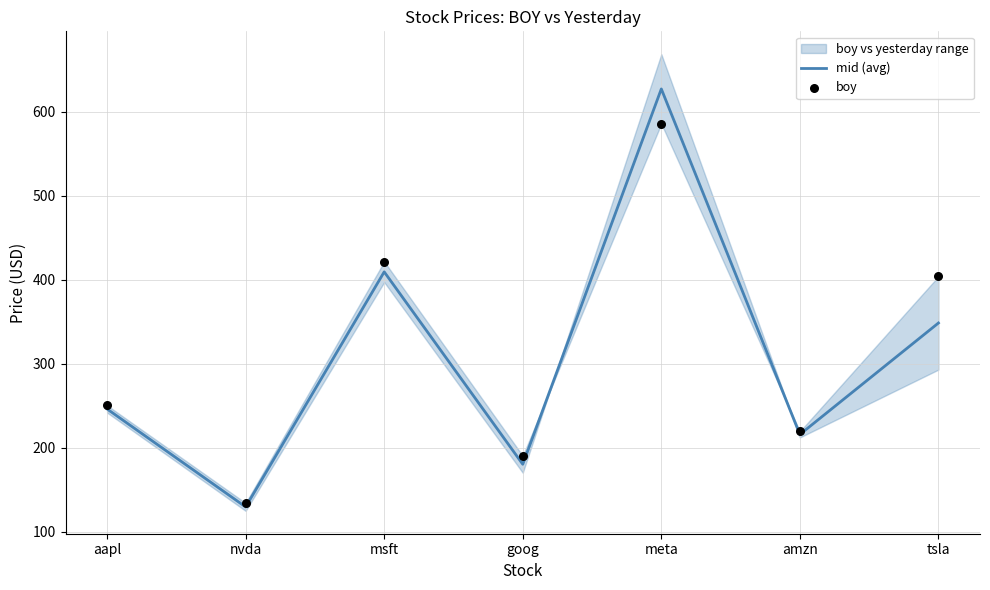

Which series has the largest total across all categories?

boy